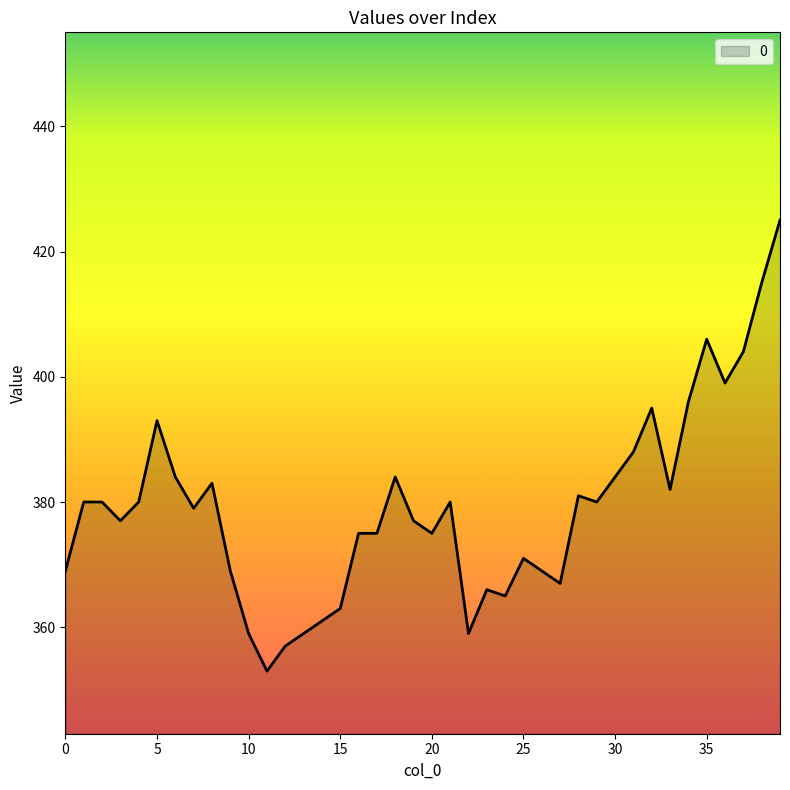

What is the difference between the maximum and minimum values?

72